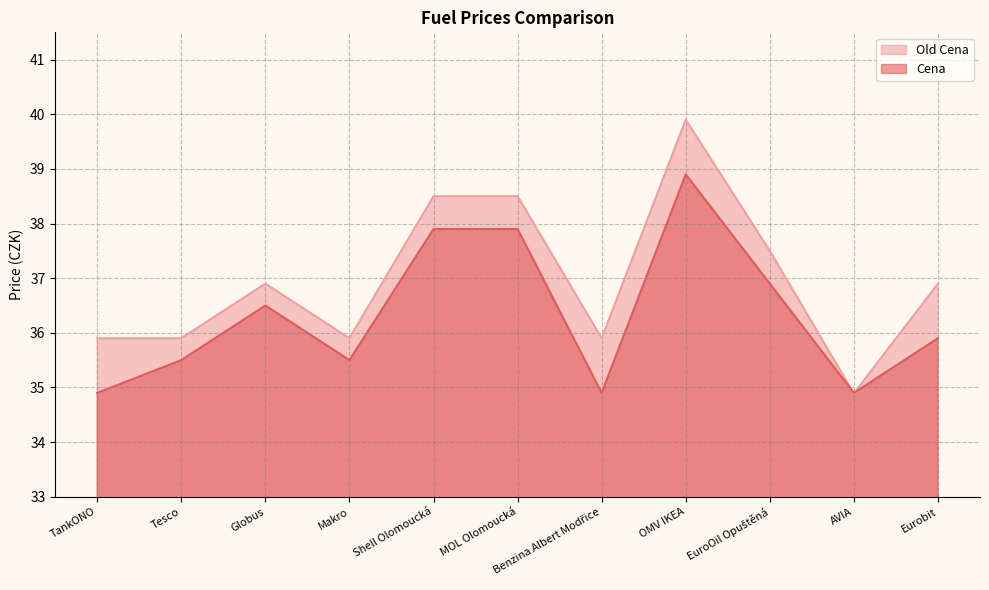

What position from the right is TankONO?

11